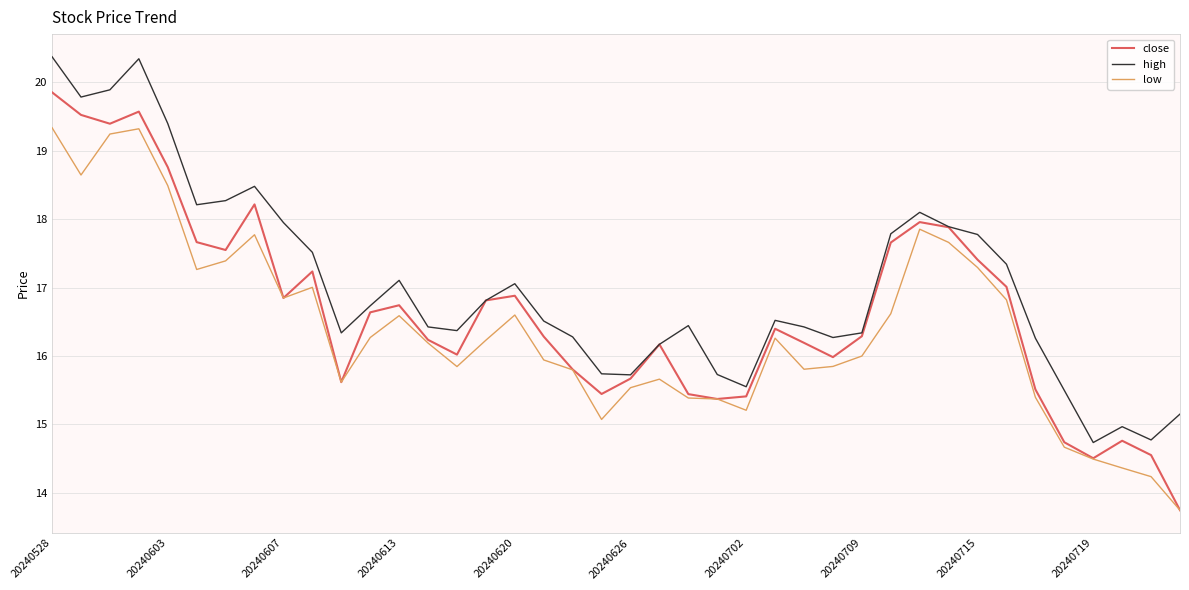

Which series has the largest total across all categories?

high